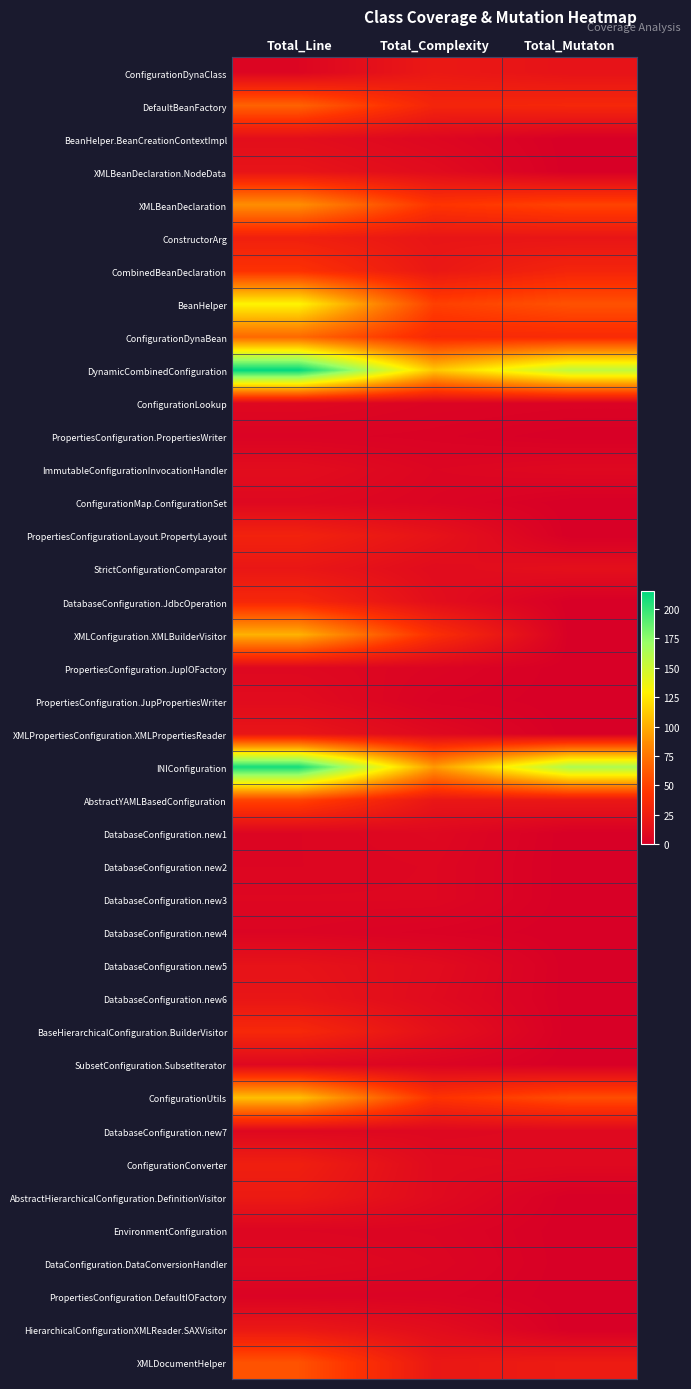

What is the greatest value displayed?

215